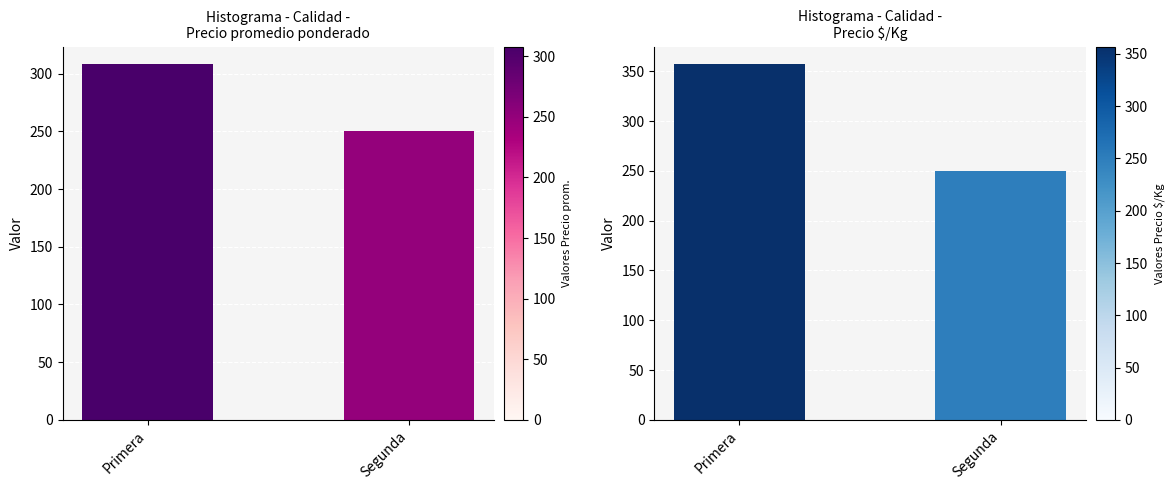

Does the chart contain any negative values?

No